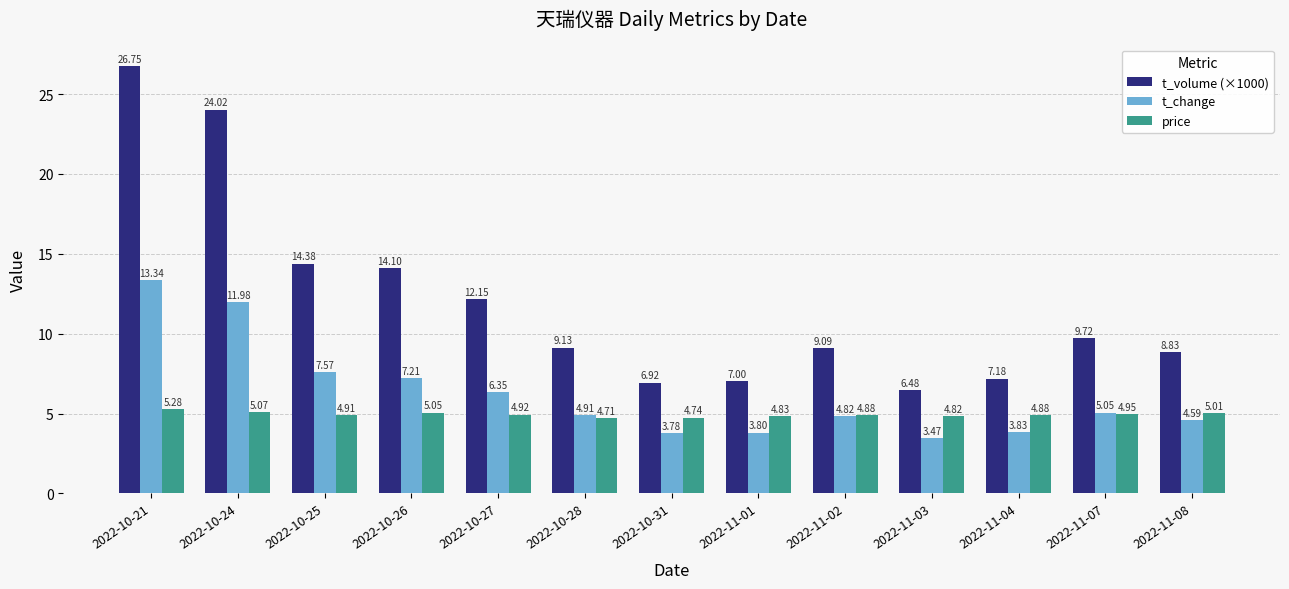

Rank the series by their average value, from lowest to highest.

price, t_change, t_volume (×1000)